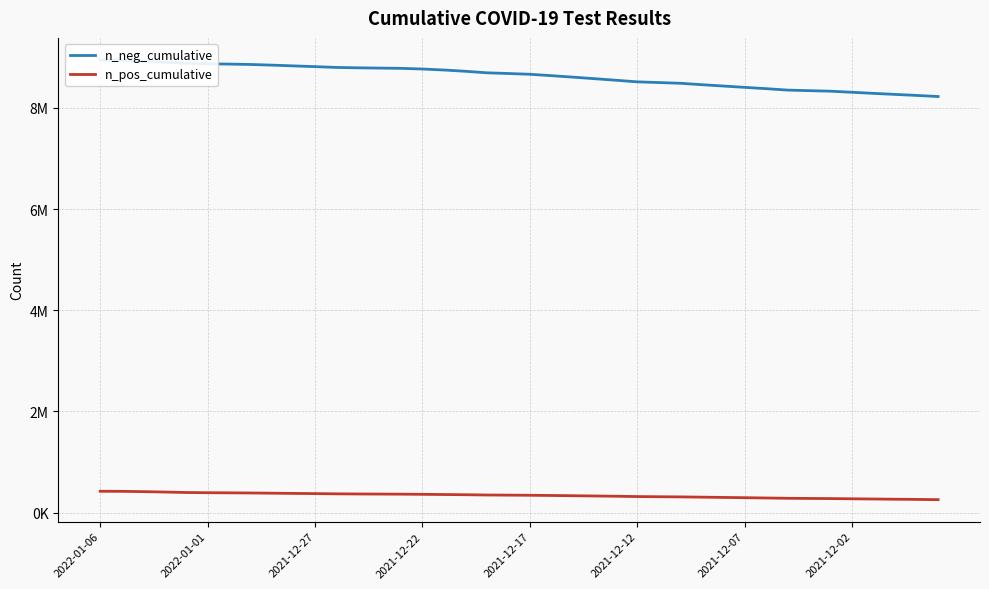

What are all the series names shown in the legend?

n_neg_cumulative, n_pos_cumulative